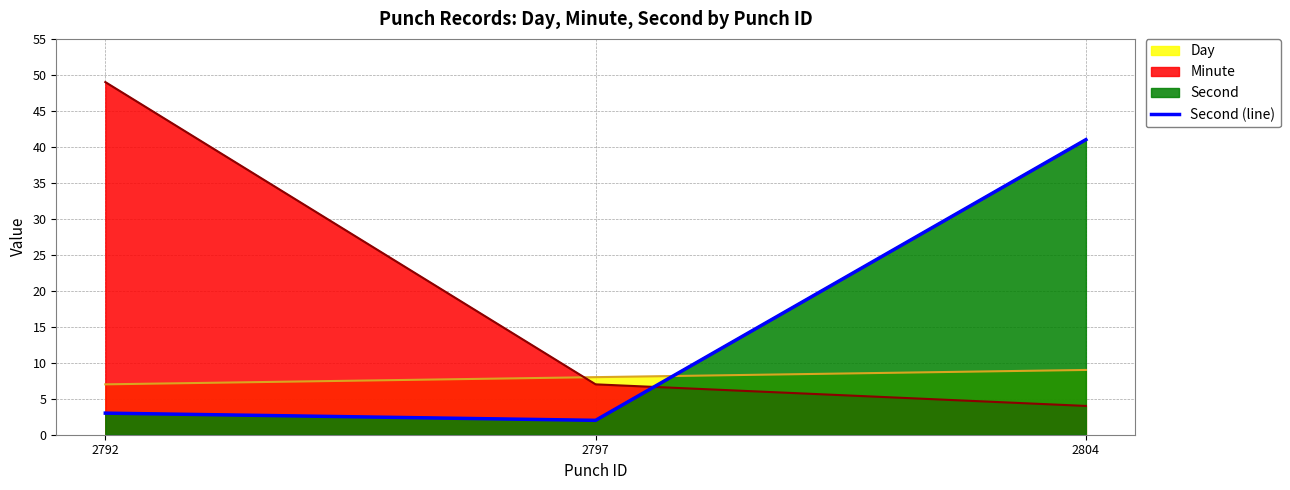

What is the sum of the values at 2797 and 2804?

43